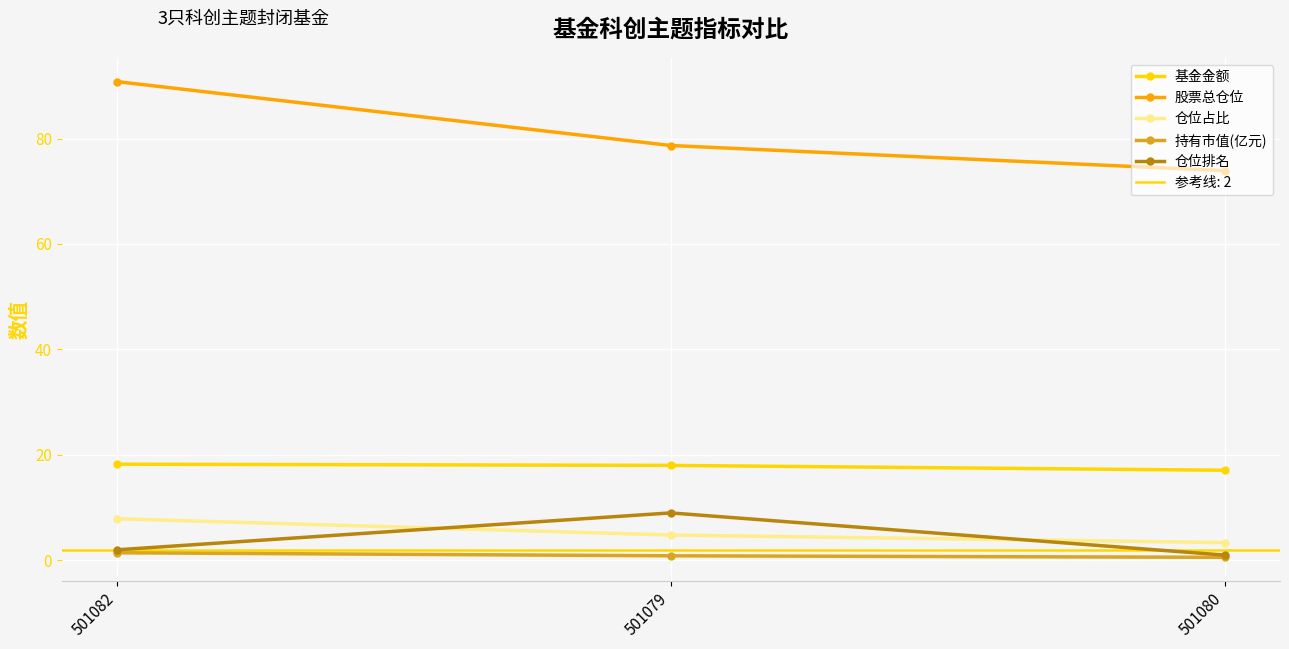

Which series has the largest total across all categories?

股票总仓位